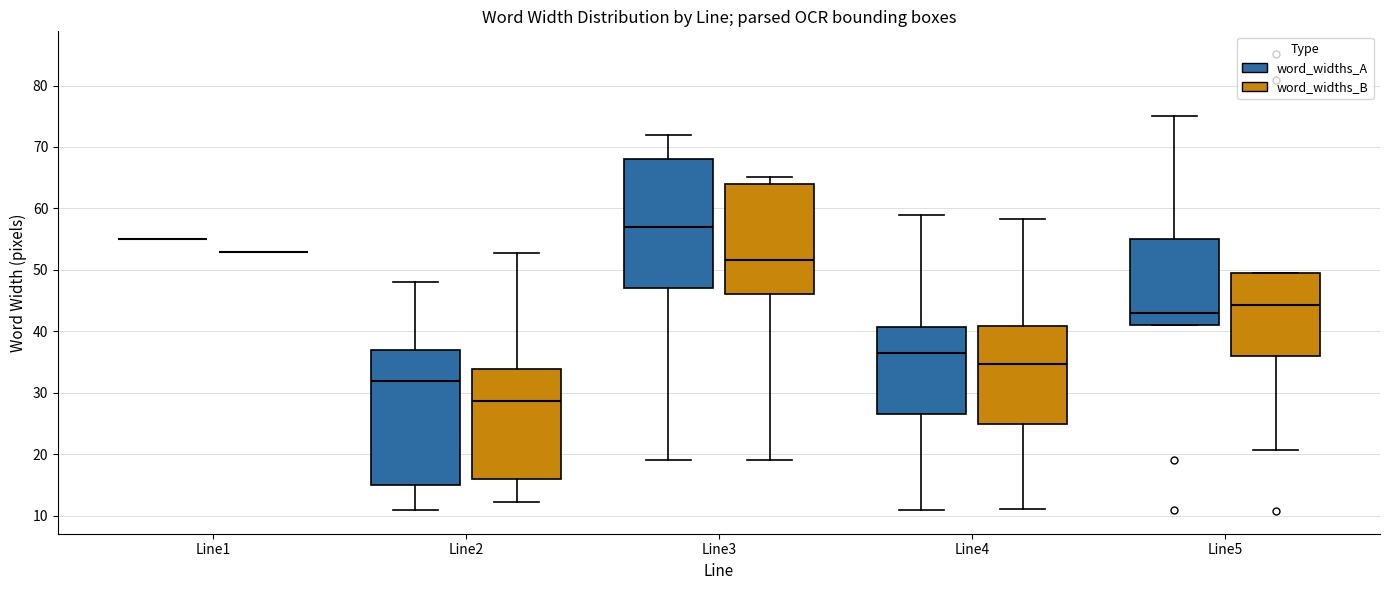

Which box is the tallest, from its lower edge to its upper edge?

Line2 (word_widths_A)